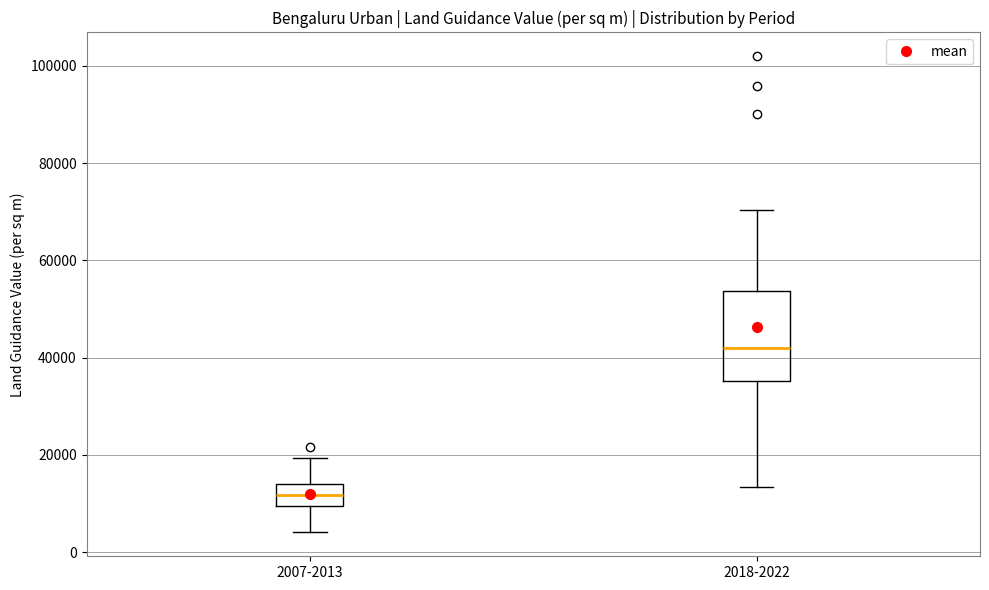

Comparing the boxes themselves (not the whiskers), which one is the tallest?

2018-2022